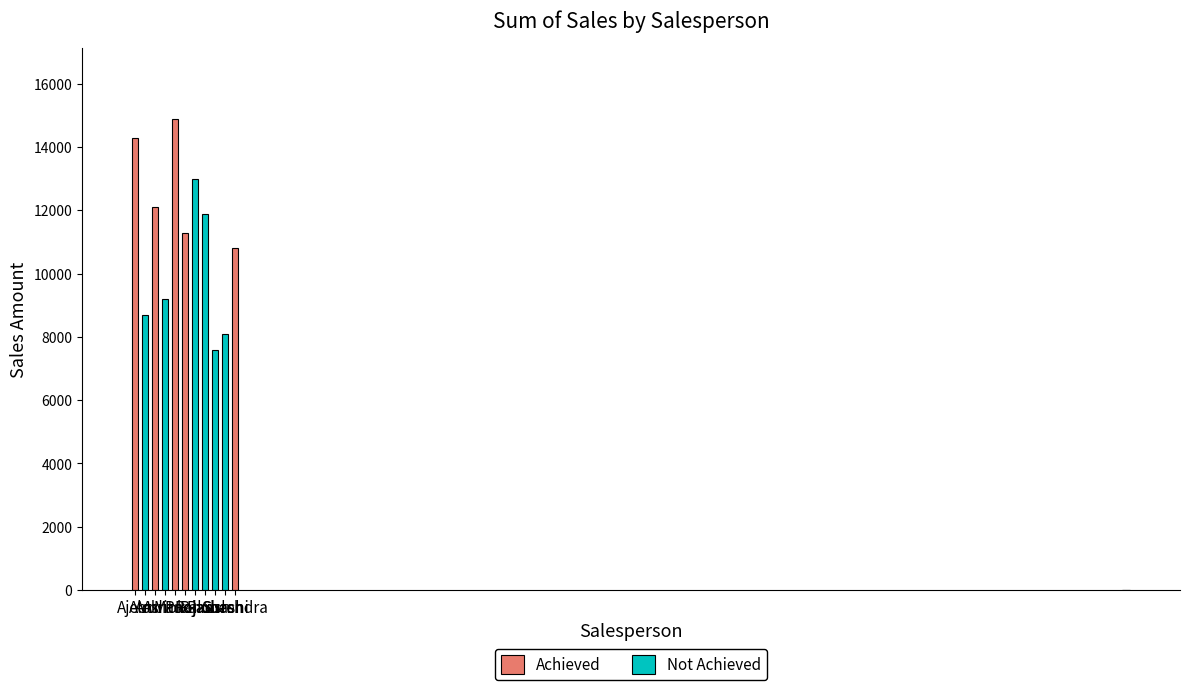

Which category has the highest value across all series?

Manoj